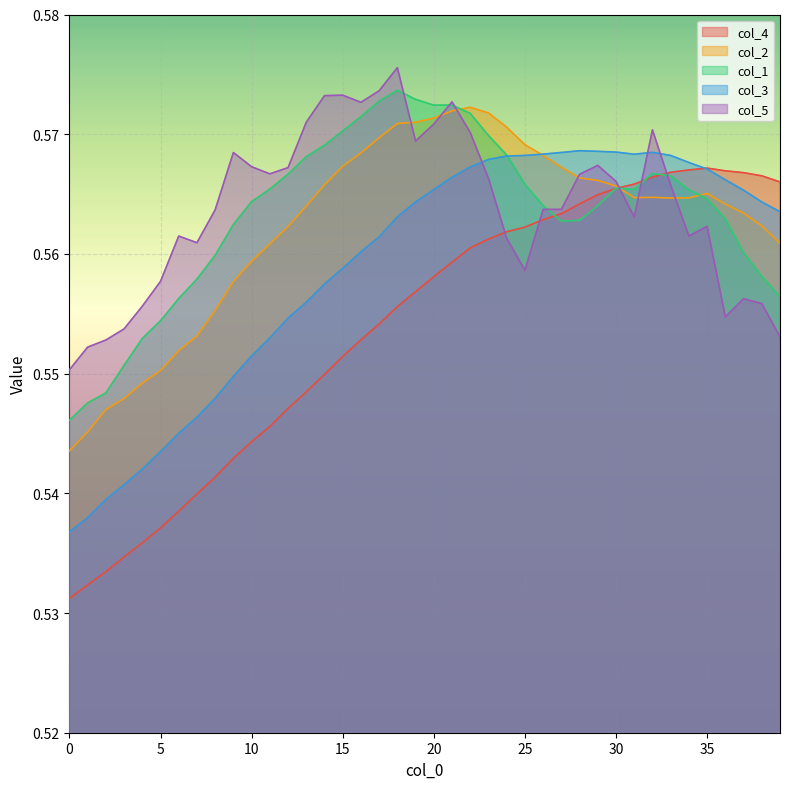

After their last crossing, which series has the higher values: col_5 or col_3?

col_3